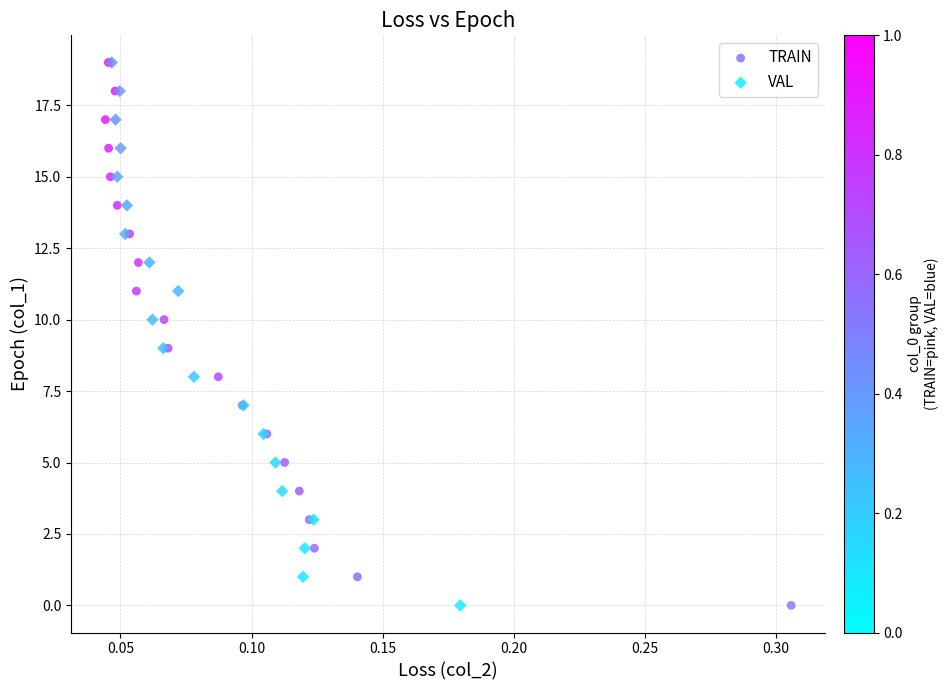

What are all the series names shown in the legend?

TRAIN, VAL